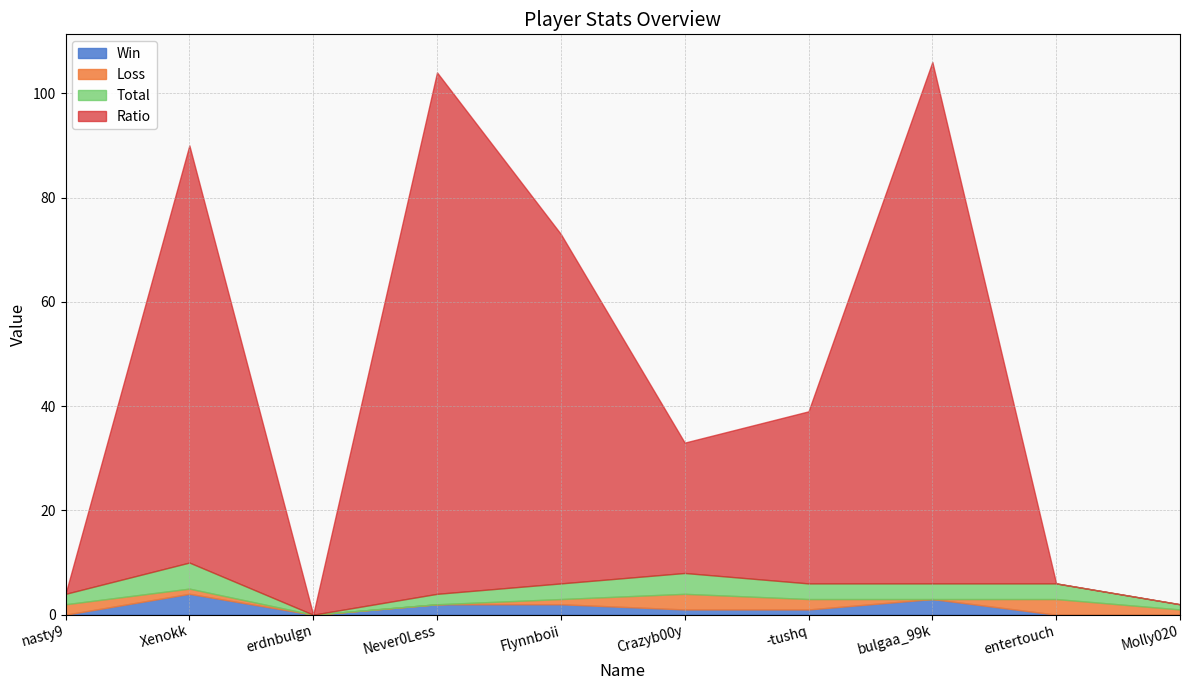

At which category is the sum across all series the highest?

bulgaa_99k